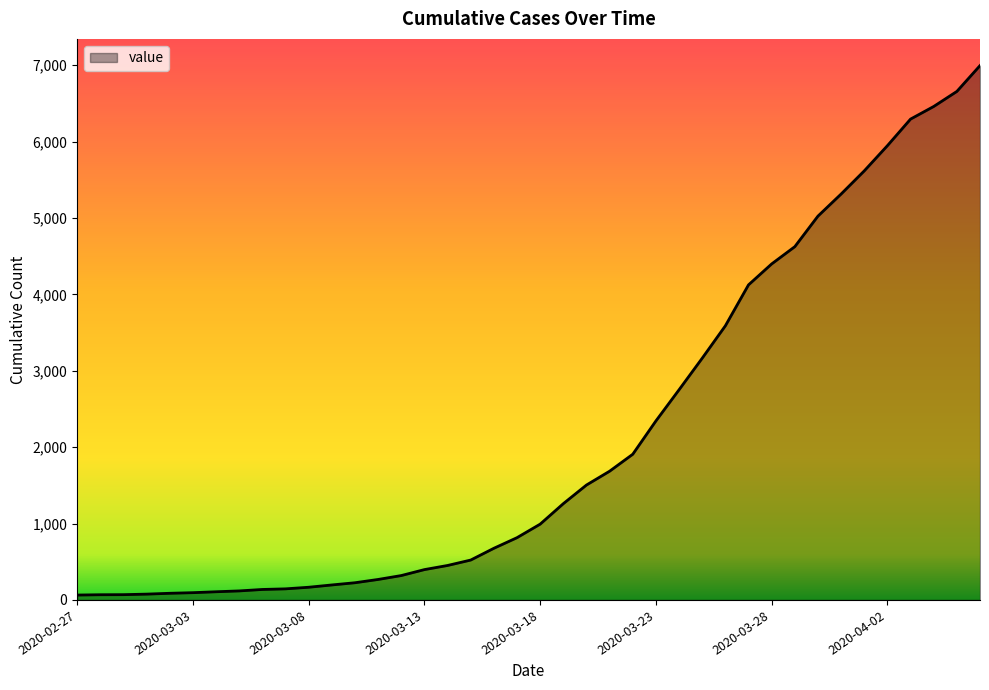

What is the greatest value displayed?

6994